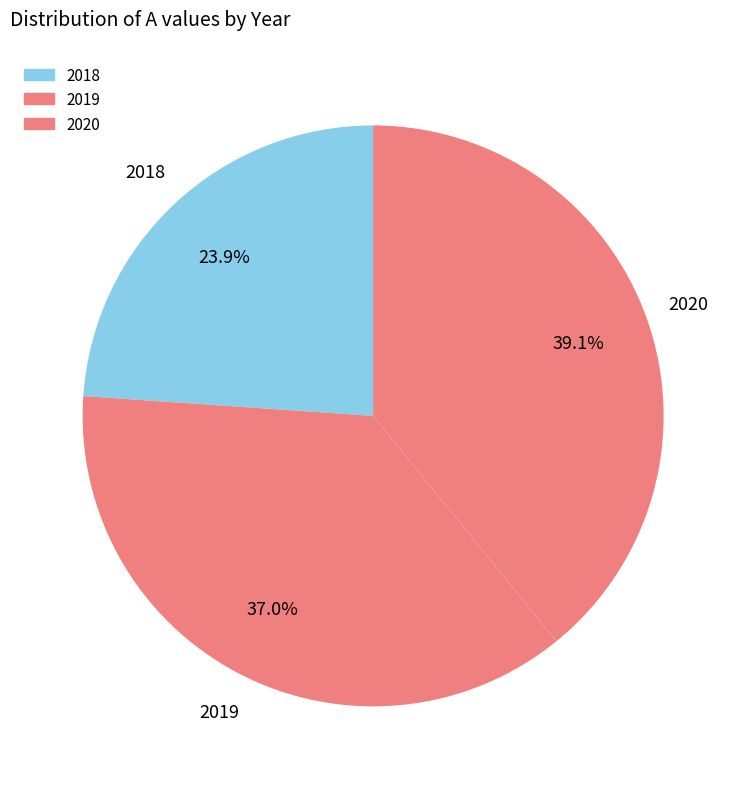

How many slices are in this pie chart?

3